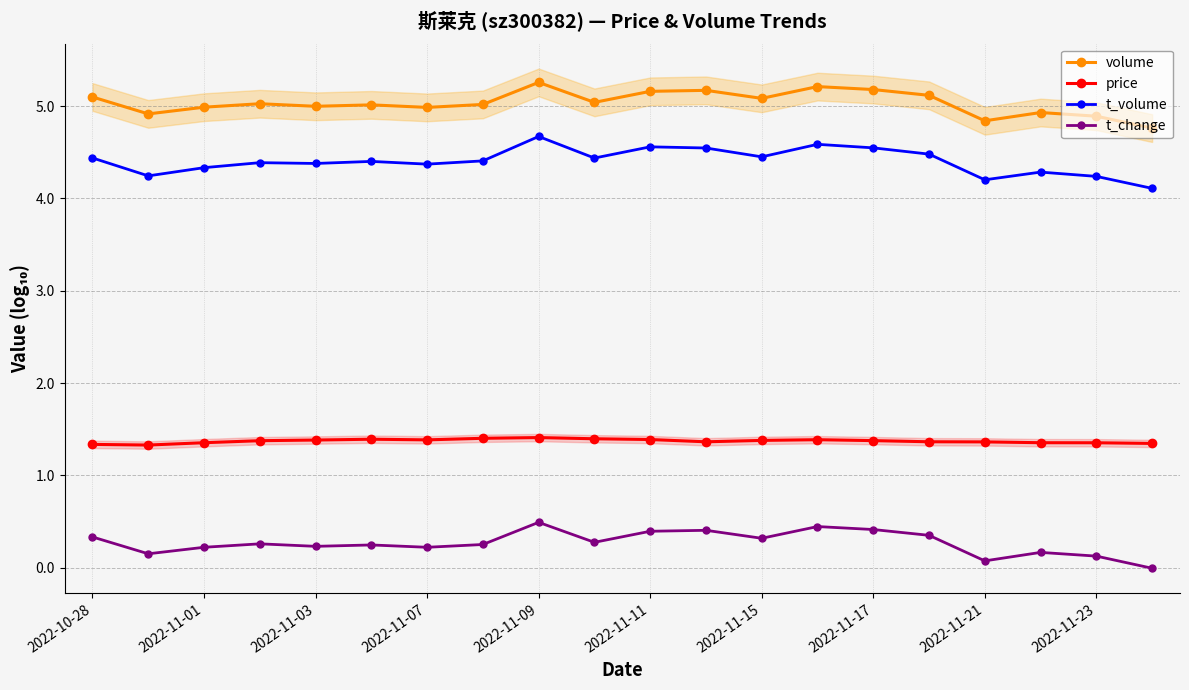

Is it true that price equals 1.4 at 2022-11-23?

True